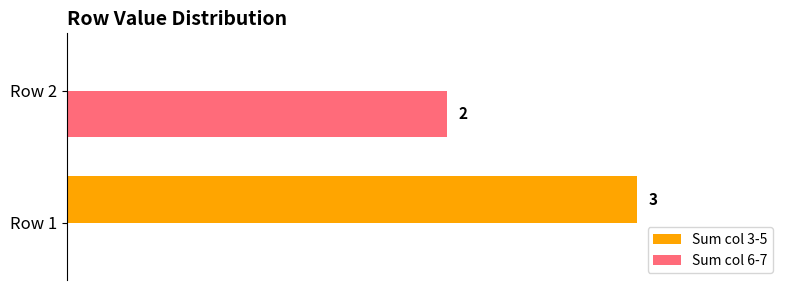

Where is Sum col 6-7 nearest to the value 1?

Row 1